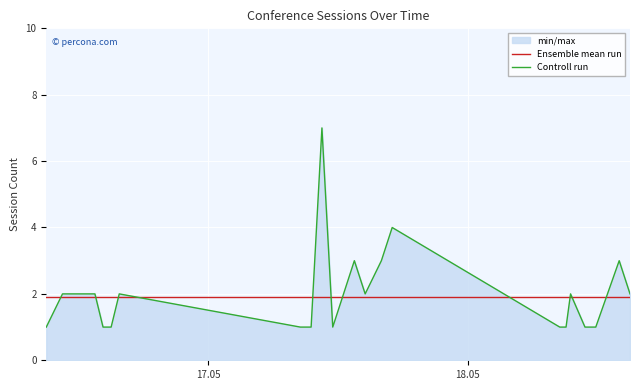

What is the greatest value displayed?

7.0